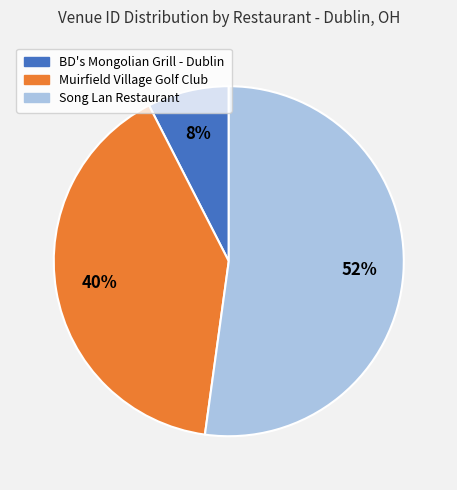

True or false: Song Lan Restaurant accounts for 58% of the total.

False